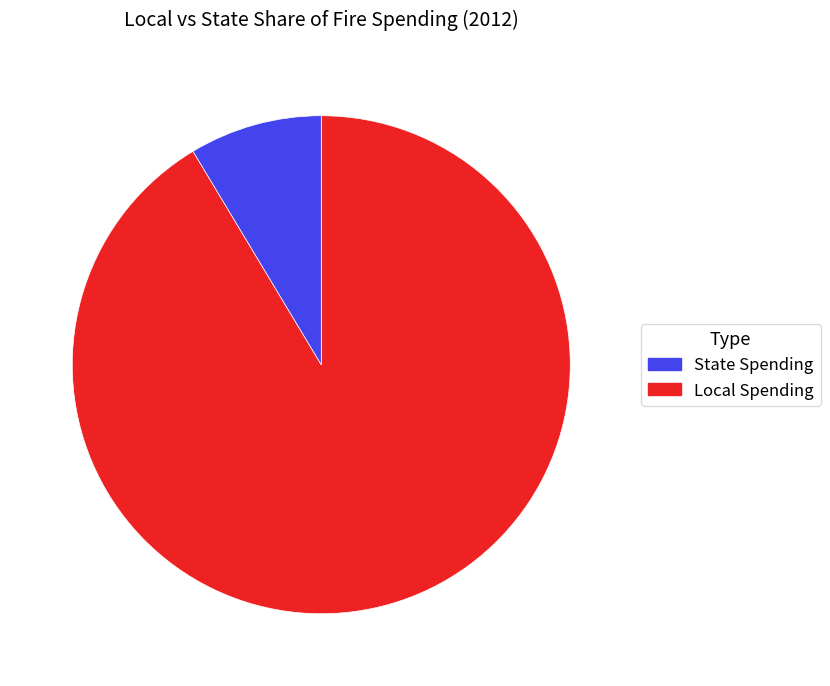

Does any single category account for the majority?

Yes